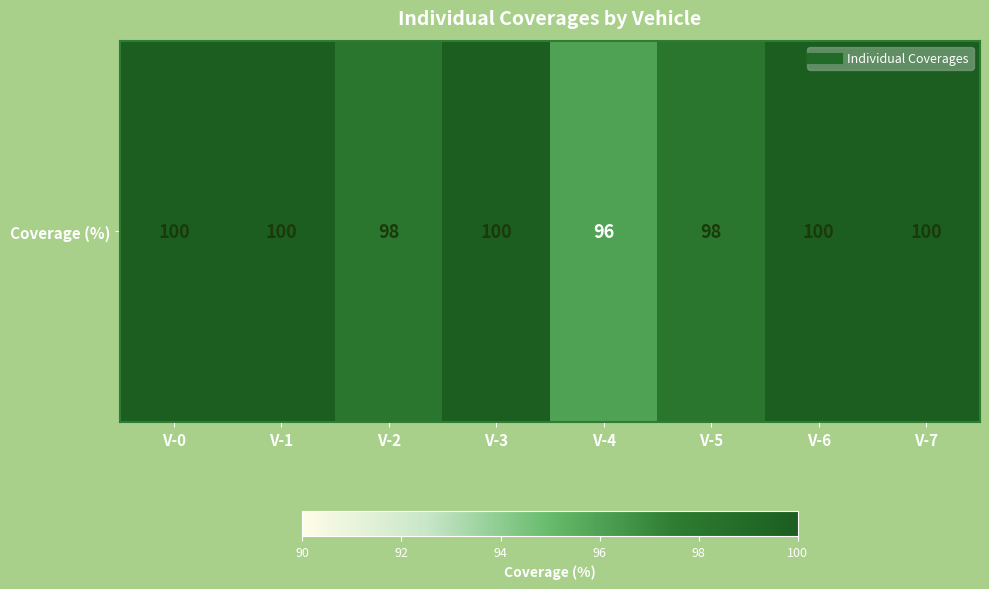

True or false: the data shows 100 at V-0.

True